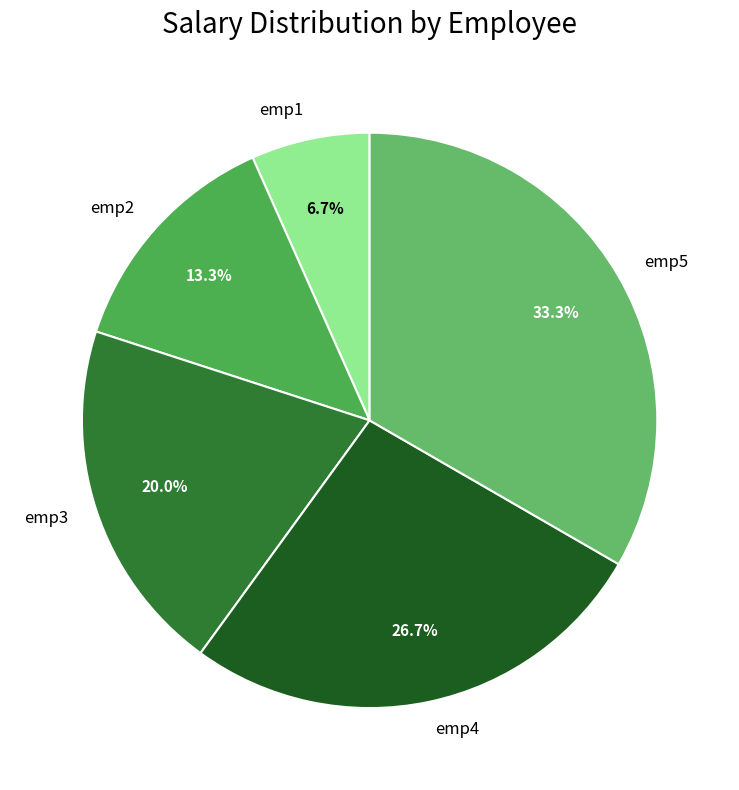

Does any single category account for the majority?

No